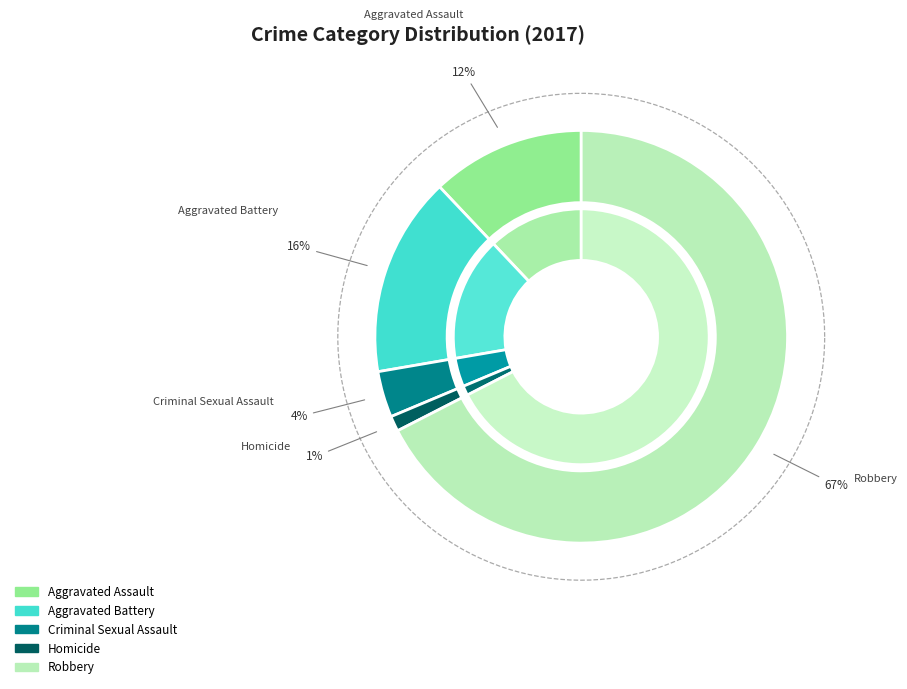

True or false: Homicide accounts for 1% of the total.

True